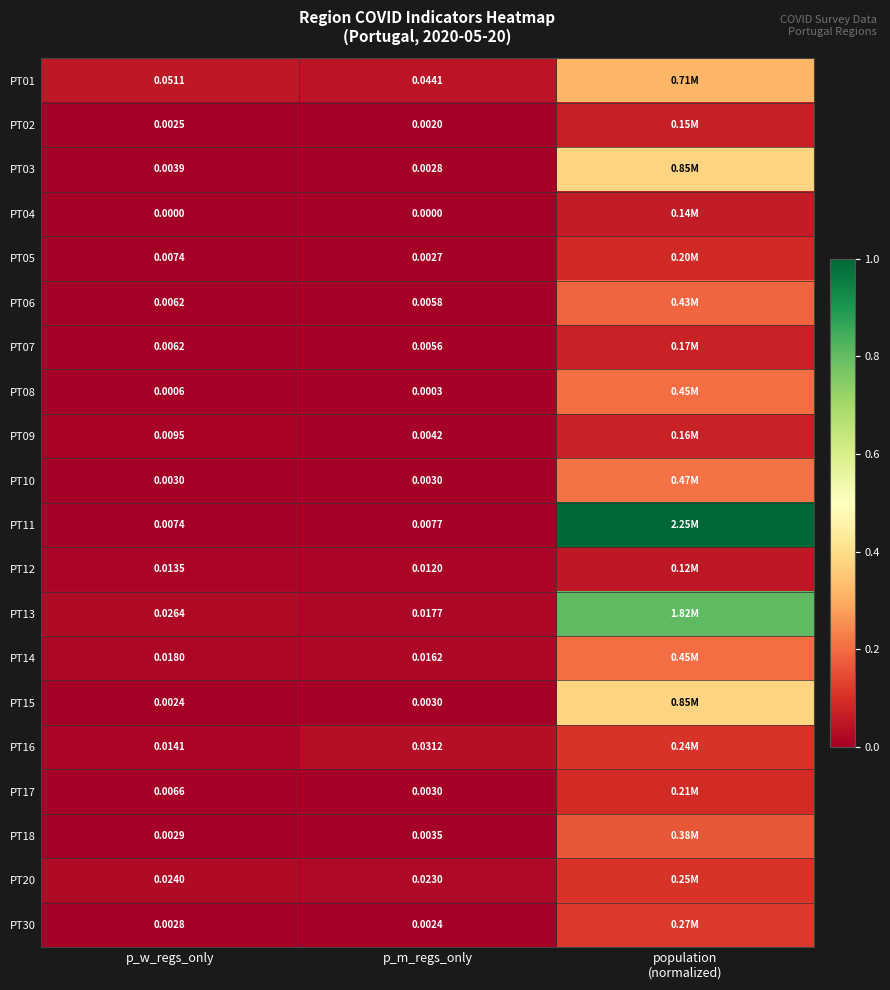

What is the sum of the PT06 values at population (normalized) and p_m_regs_only?

0.2